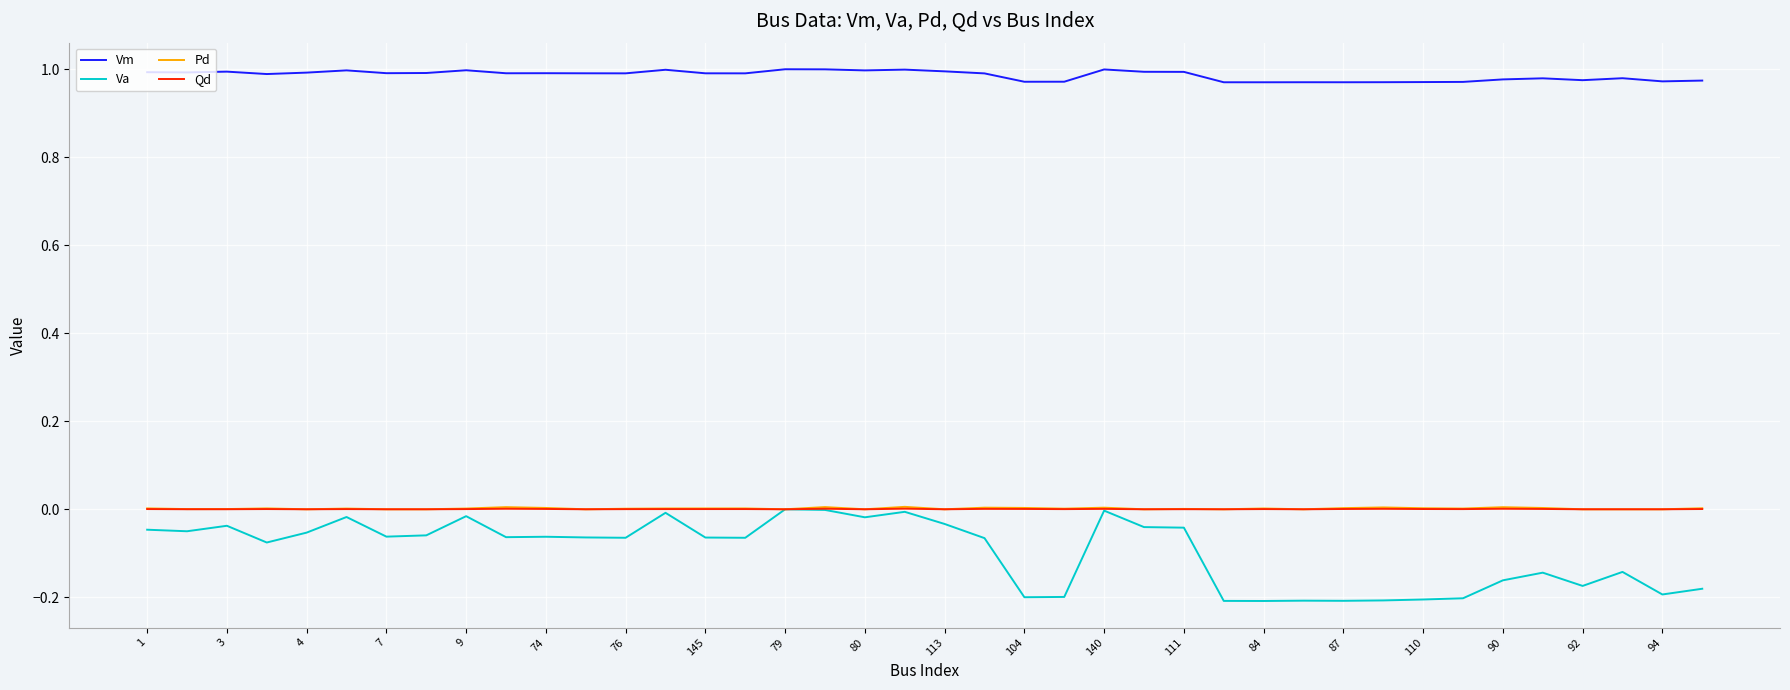

True or false: Vm and Va intersect in this chart.

False